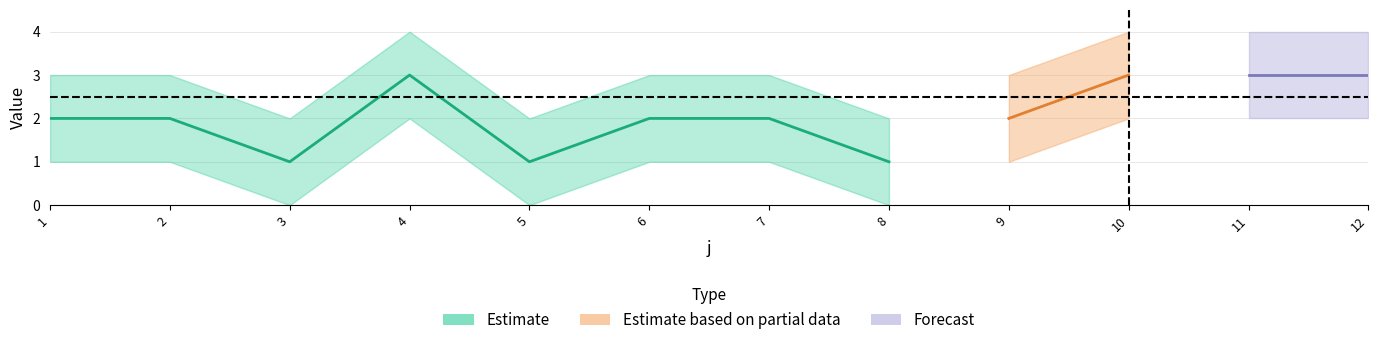

Which has a higher value, 12 or 5?

12